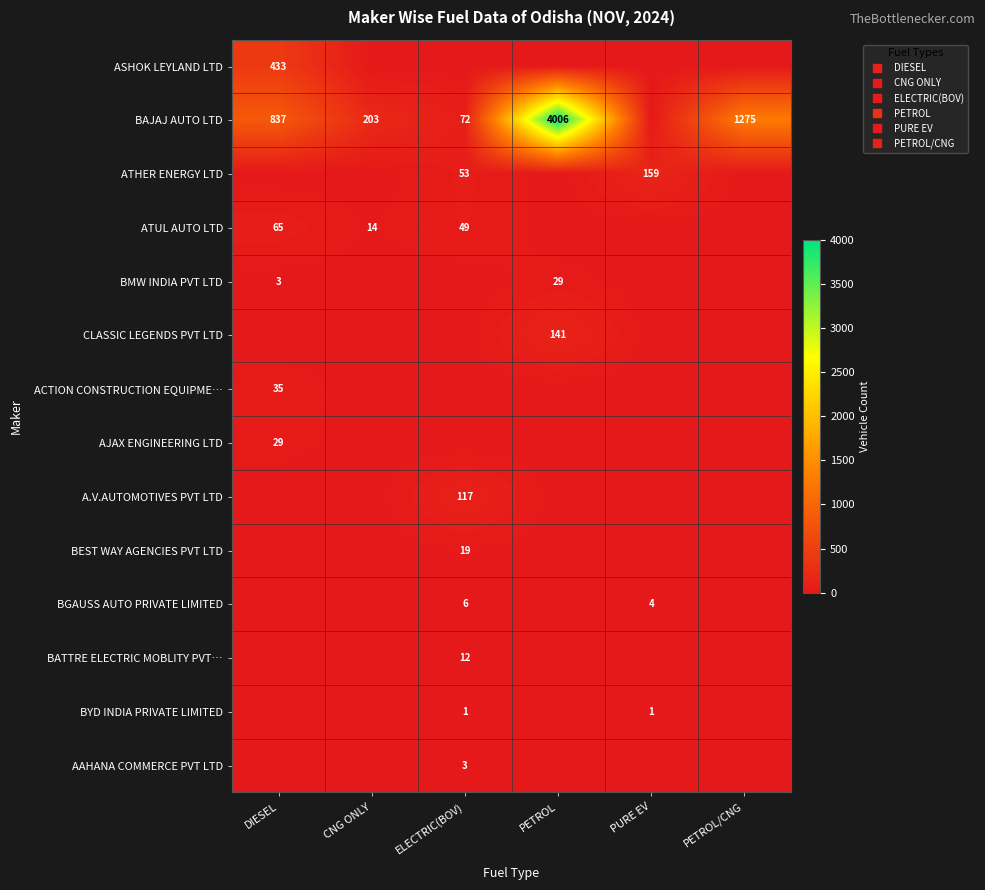

What is the difference between the highest and lowest values at CNG ONLY?

203